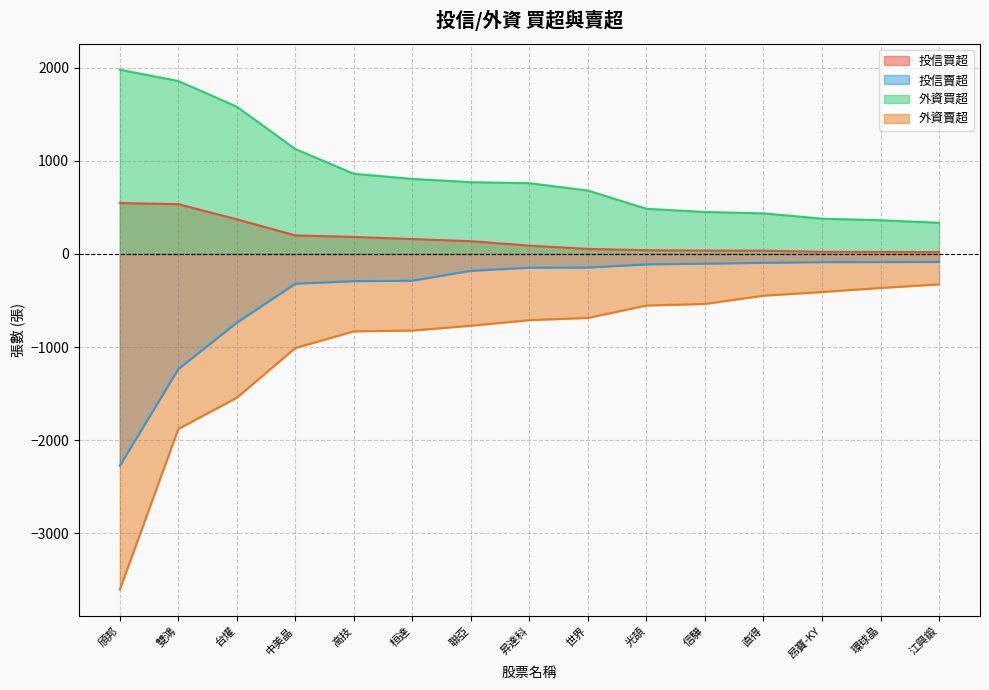

What is the label of the 6th point from the left?

桓達